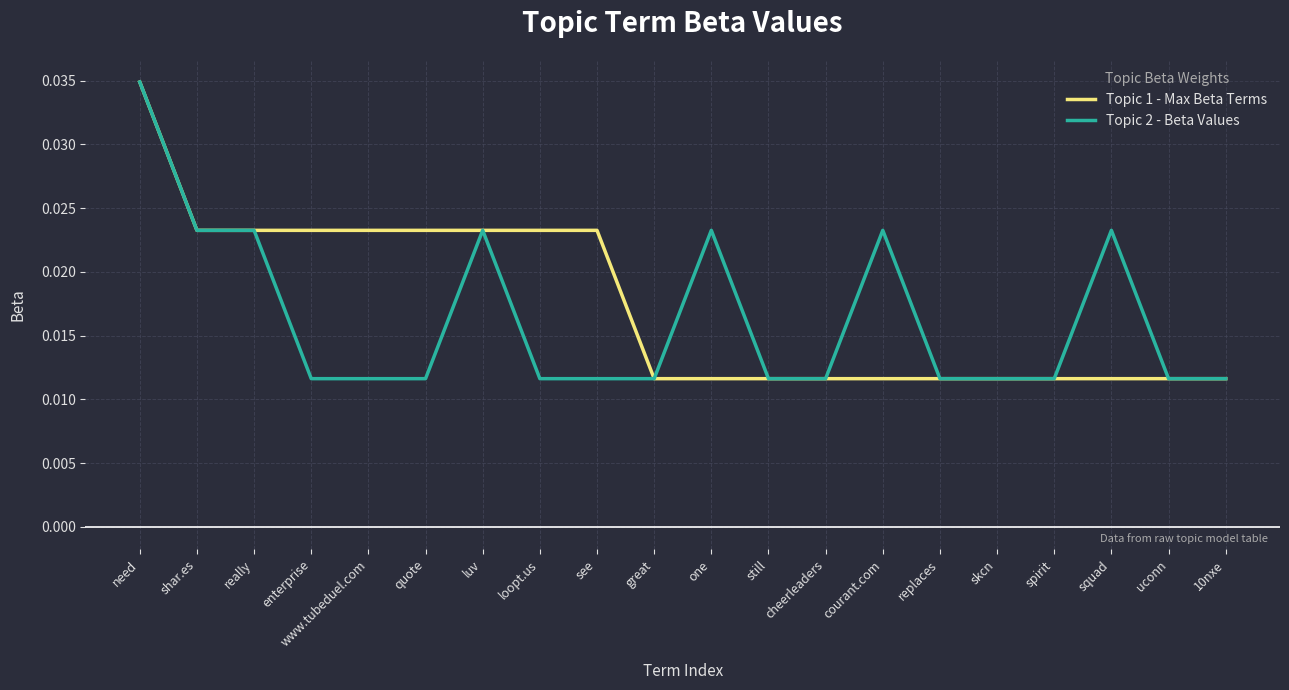

How many Topic 1 - Max Beta Terms values are between 0 and 1?

20